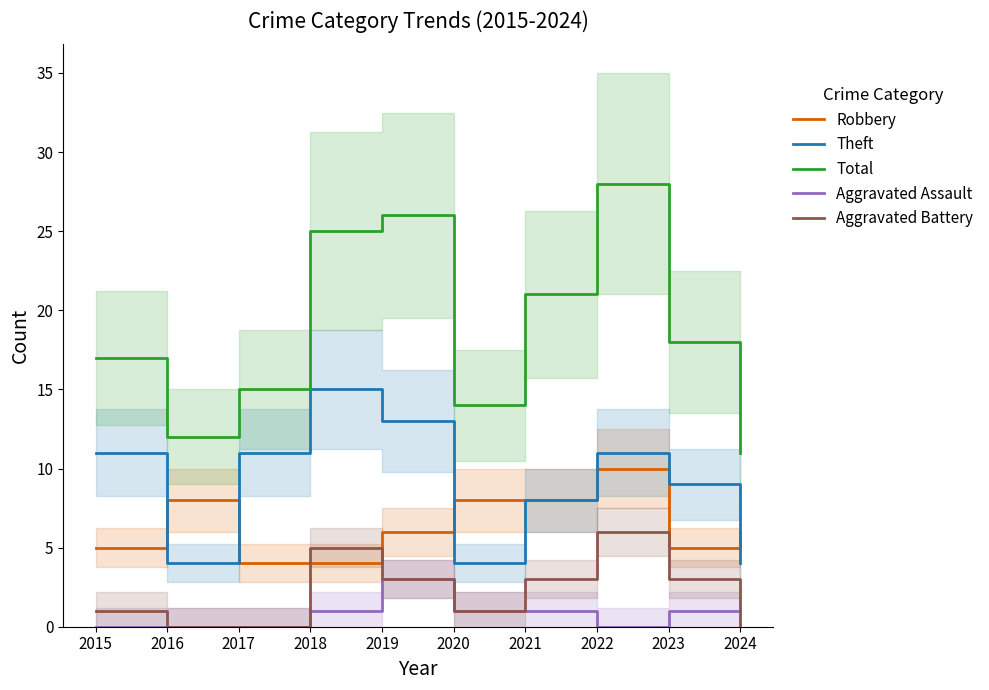

Count the number of categories in the chart.

10